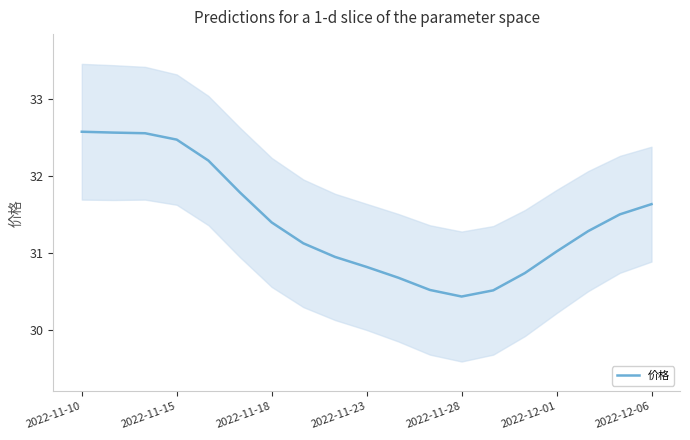

What value does the data have at 2022-11-10?

32.6